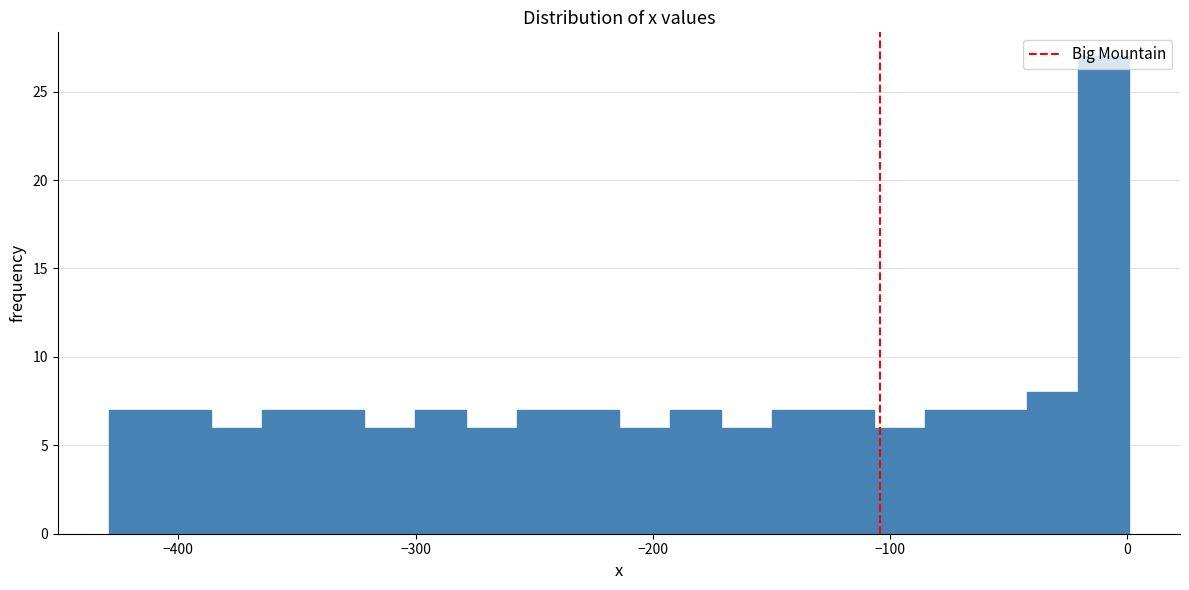

Around what value on the x-axis is the tallest bar? Give the approximate position of its centre, as read against the axis.

-10